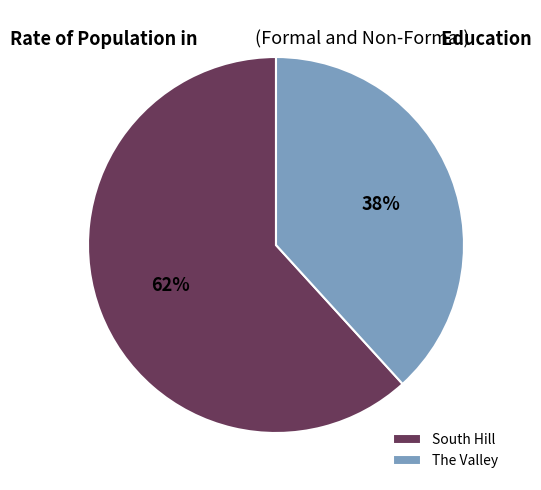

Which has a higher value, The Valley or South Hill?

South Hill